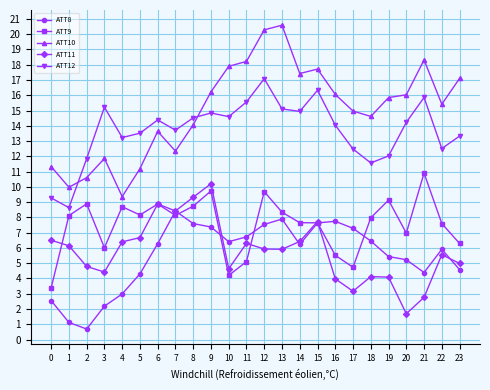

Where is ATT11 nearest to the value 5?

23